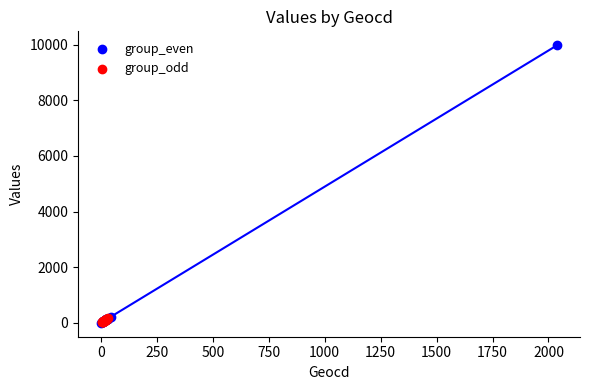

Which series contains the highest Y value?

group_even